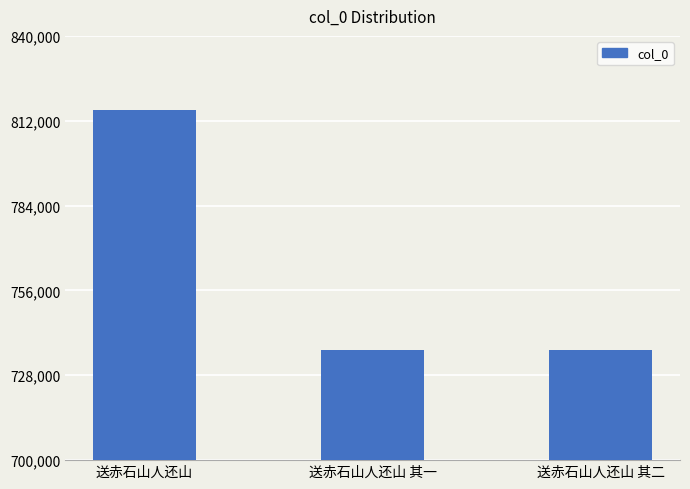

What is the smallest value displayed?

736267